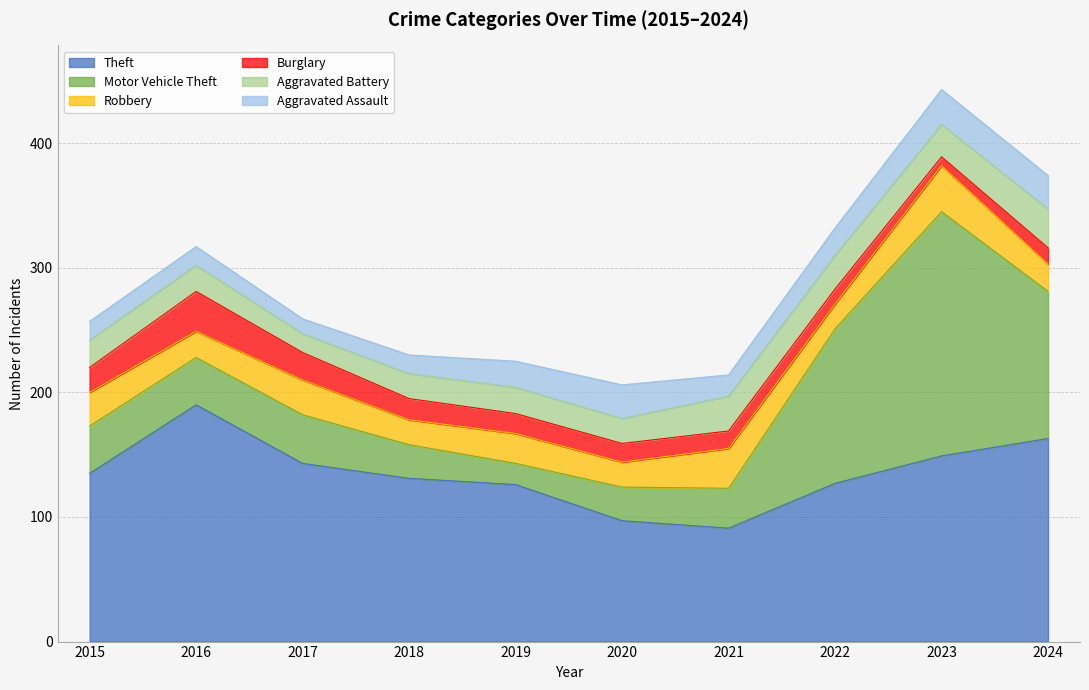

At which category does Motor Vehicle Theft reach its first local valley?

2019